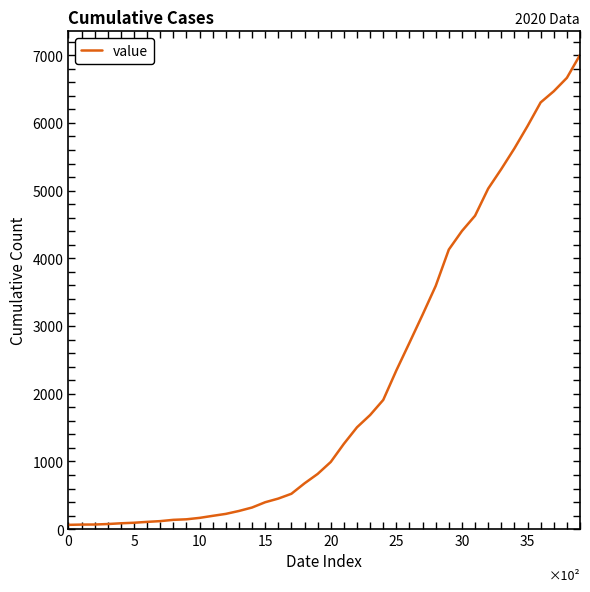

What is the difference between the maximum and minimum values?

6940